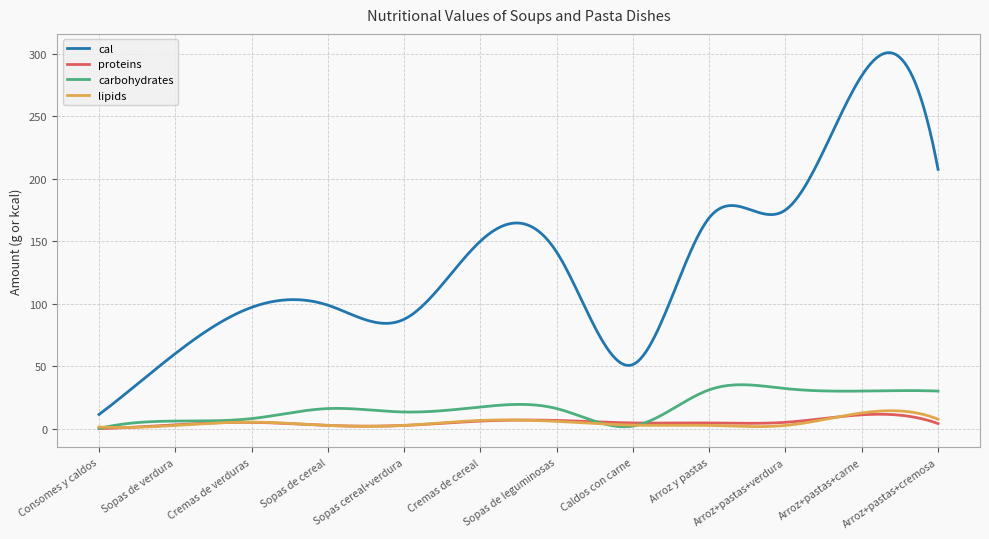

Which series has the largest total across all categories?

cal